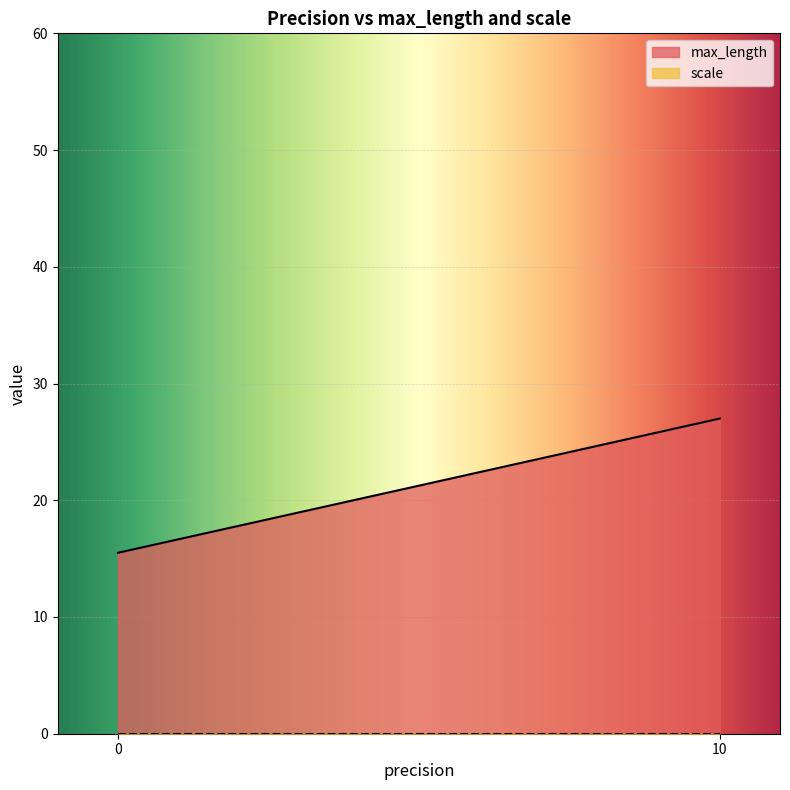

What are all the series names shown in the legend?

max_length, scale